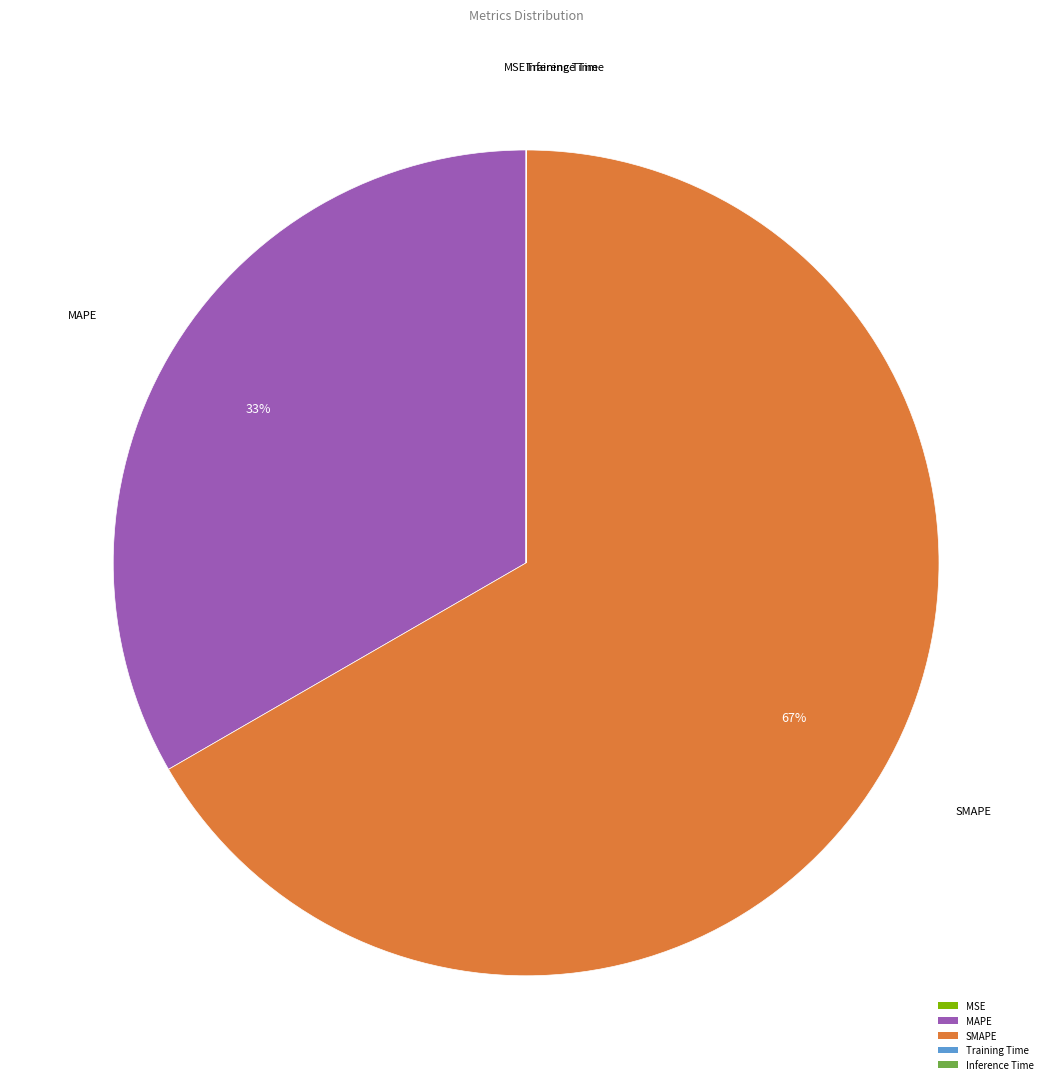

Is there a majority slice in this chart?

Yes